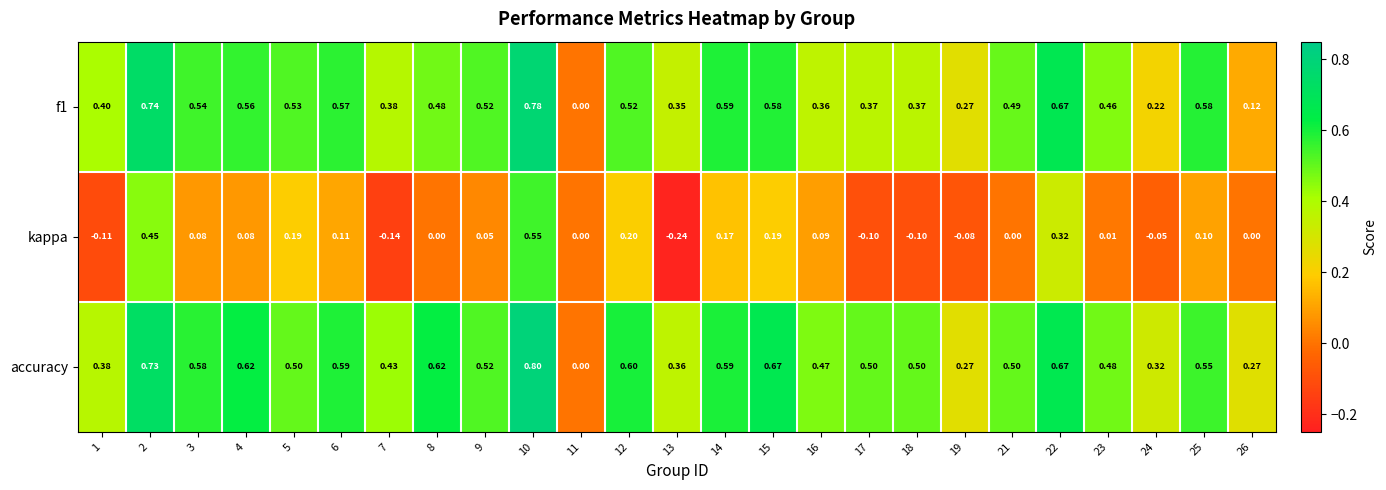

Which series has the widest spread of values?

accuracy